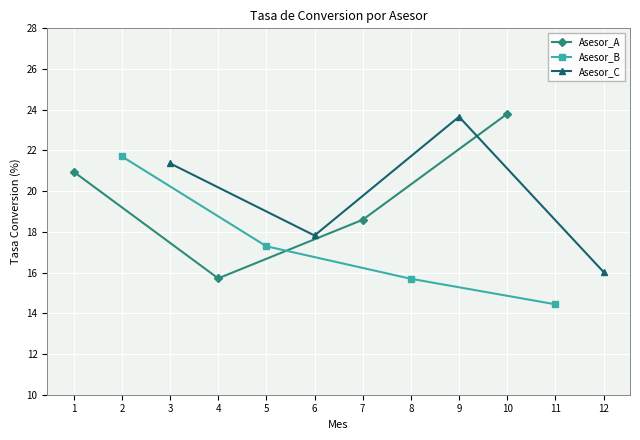

True or false: Asesor_A has a value of 23.8 at 10.

True